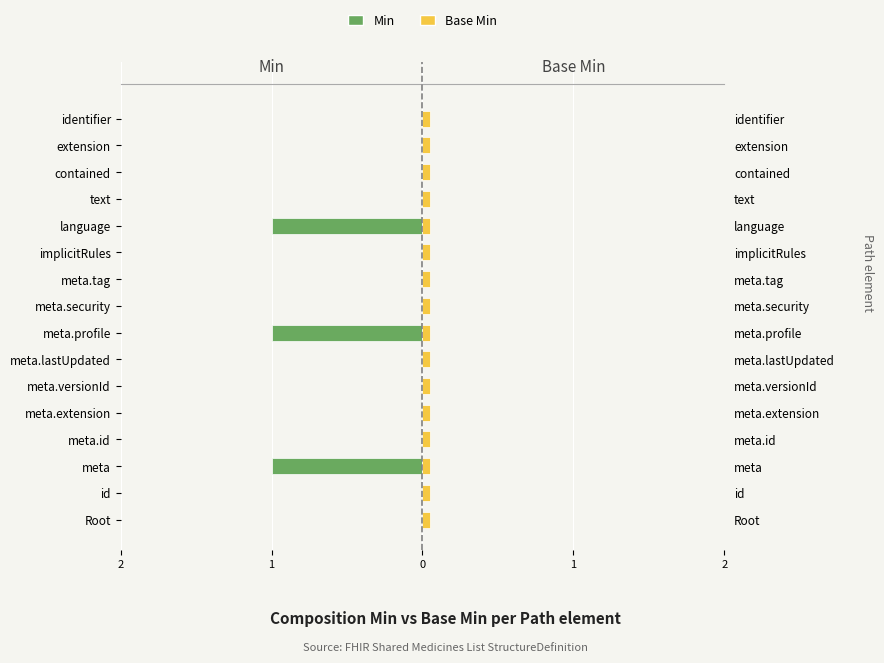

Between meta.lastUpdated and meta, which is larger?

meta.lastUpdated